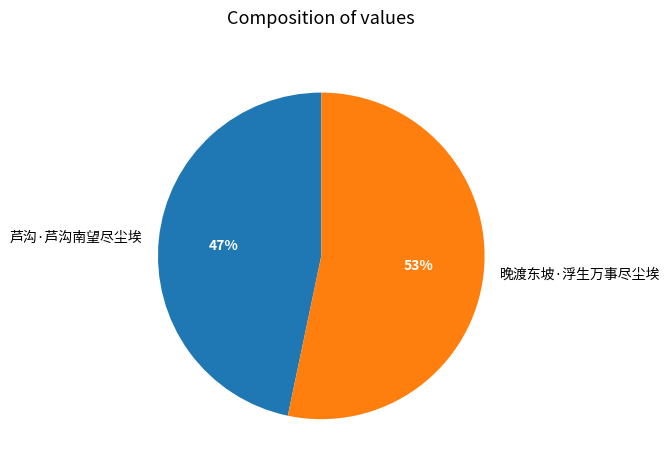

Which category has the smallest portion of the pie?

芦沟·芦沟南望尽尘埃